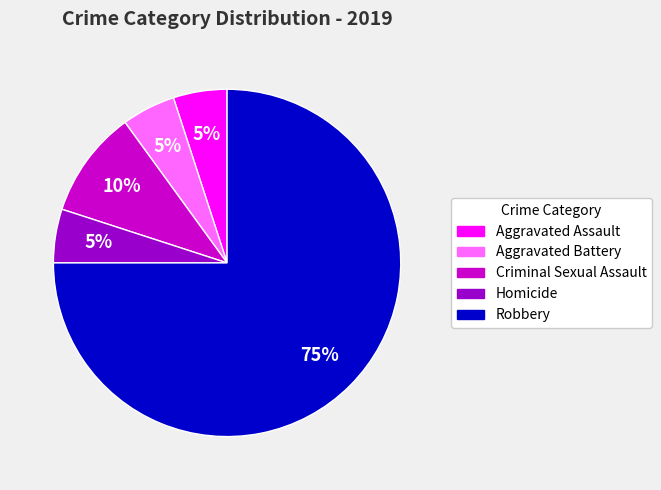

Is the sum of Criminal Sexual Assault and Aggravated Battery greater than half?

No